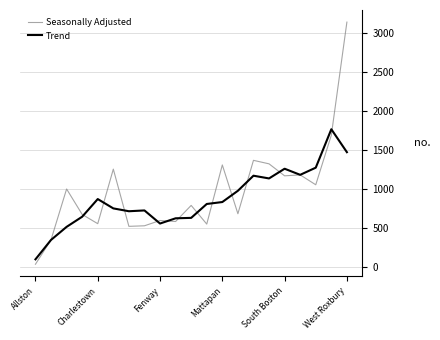

Which series has the widest spread of values?

Seasonally Adjusted